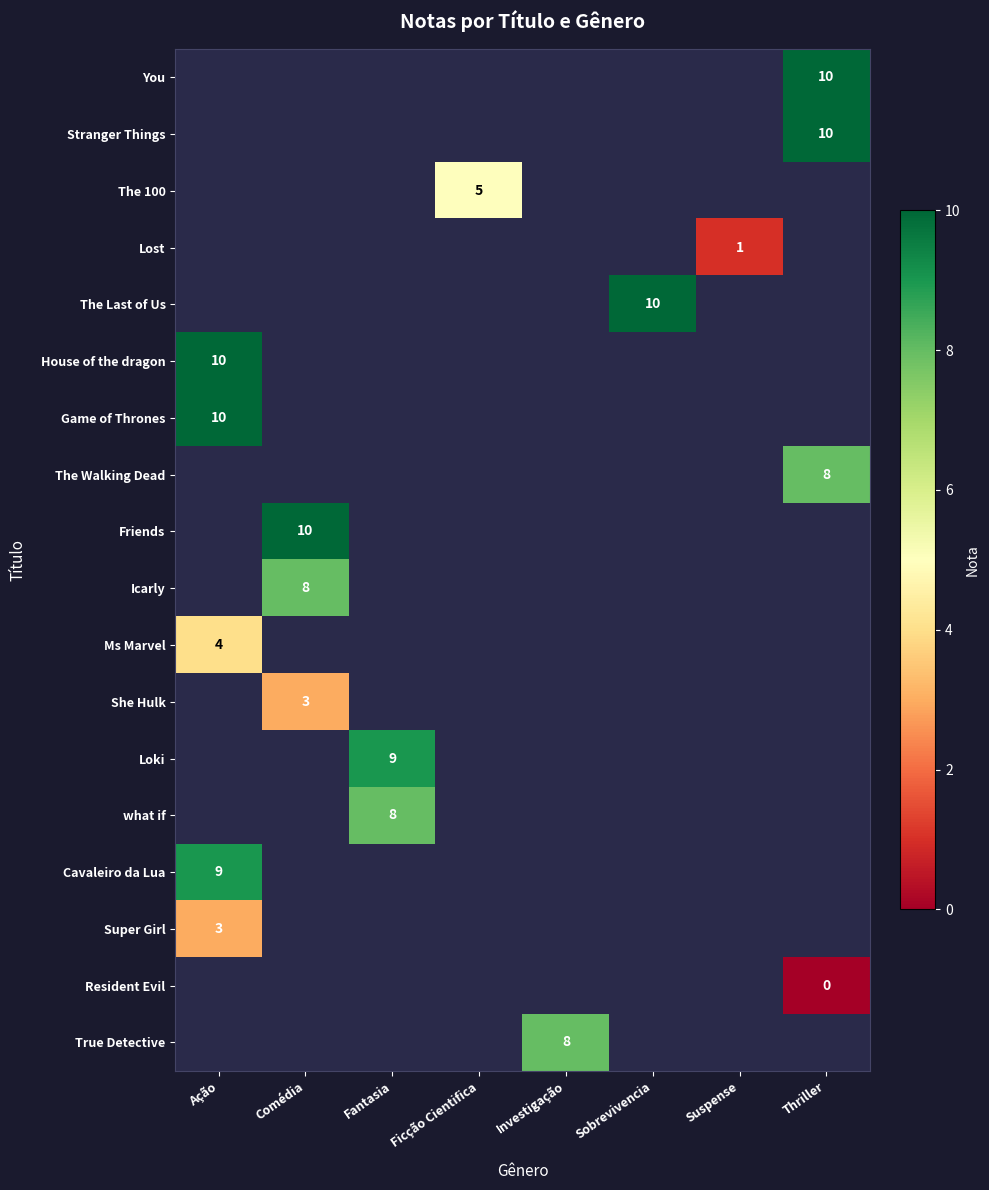

Read the Super Girl value at Ação.

3.0